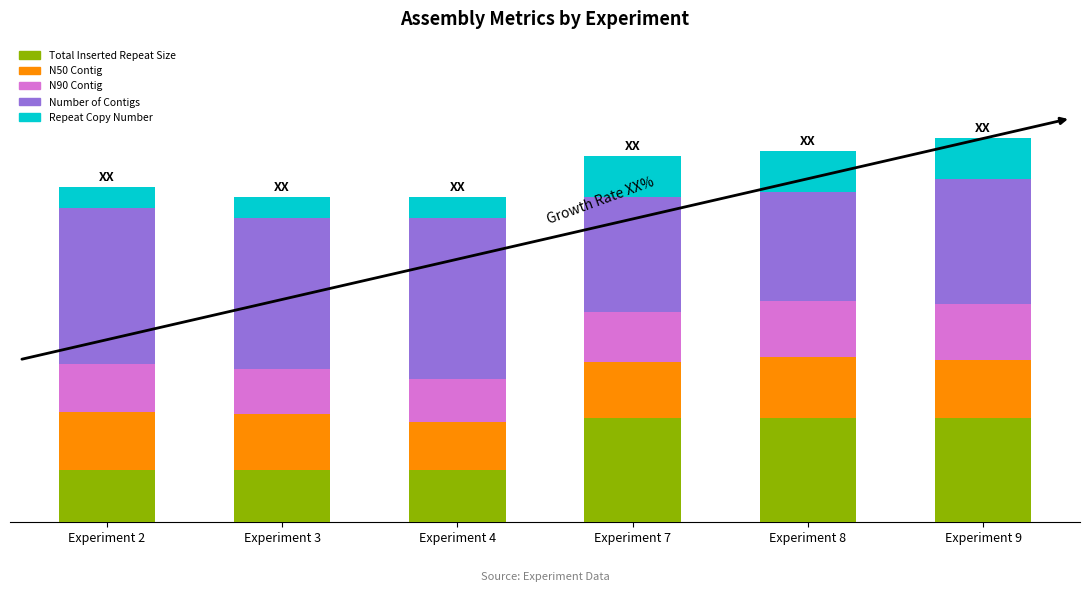

Does the chart contain any negative values?

No